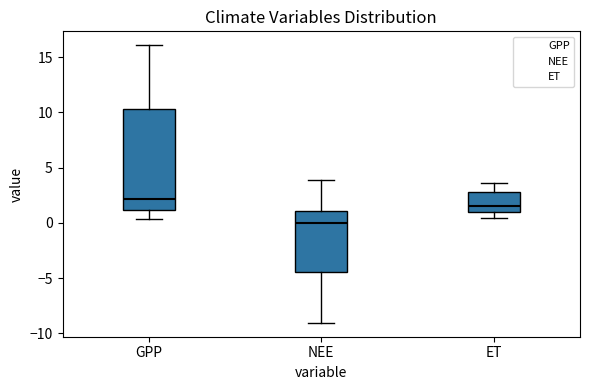

Where does the median line of the box for GPP sit on the y-axis? The values are not printed on the chart, so give them approximately, as read against the axis.

2.0